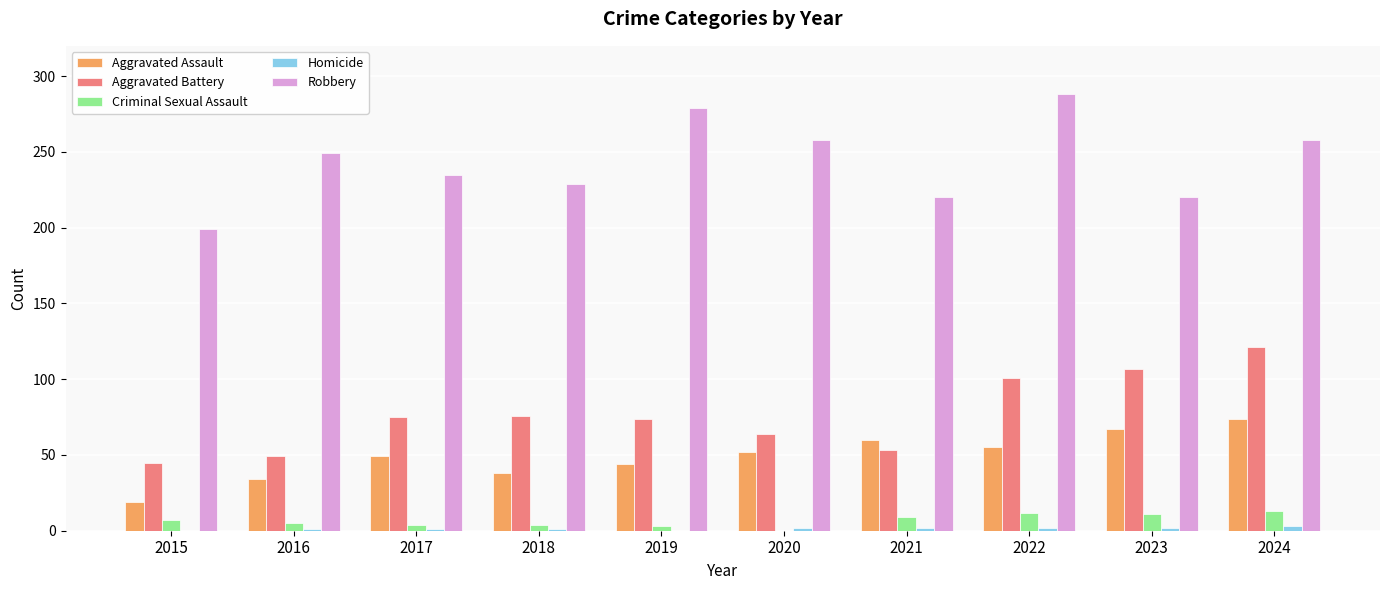

Between 2015 and 2021, which series saw the biggest shift?

Aggravated Assault